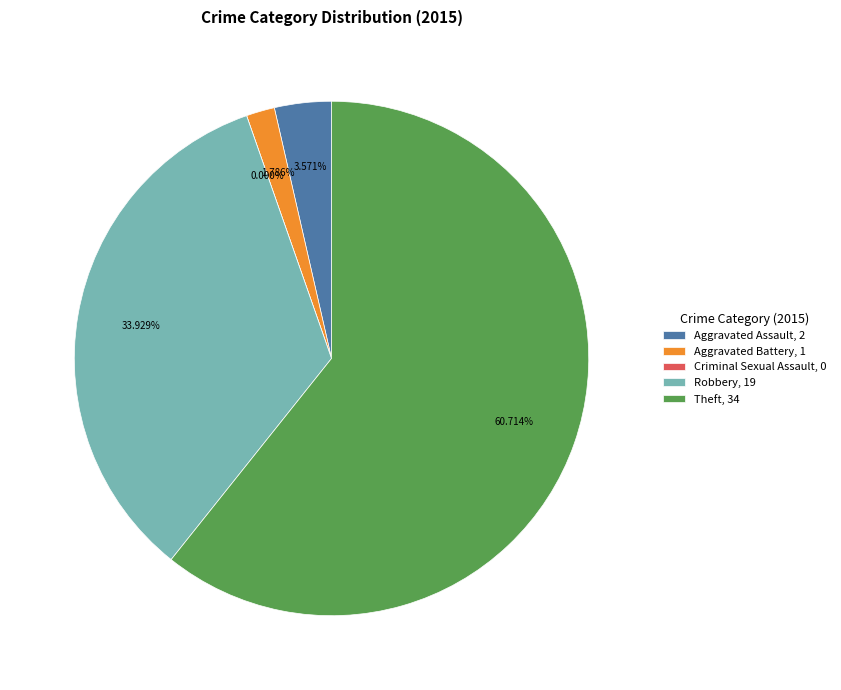

Between Aggravated Battery and Criminal Sexual Assault, which is larger?

Aggravated Battery